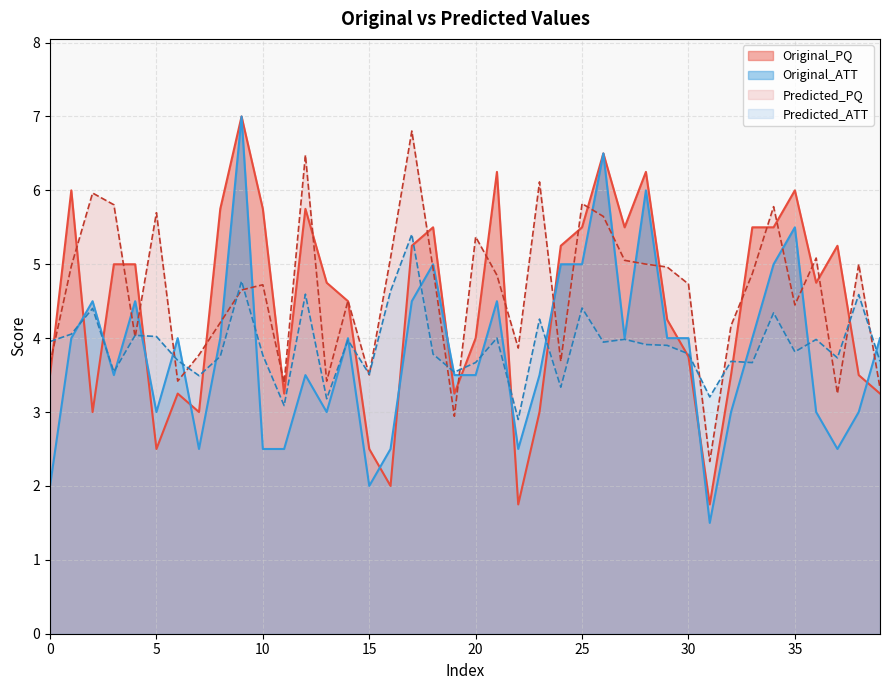

After their last crossing, which series has the higher values: Original_PQ or Predicted_ATT?

Predicted_ATT